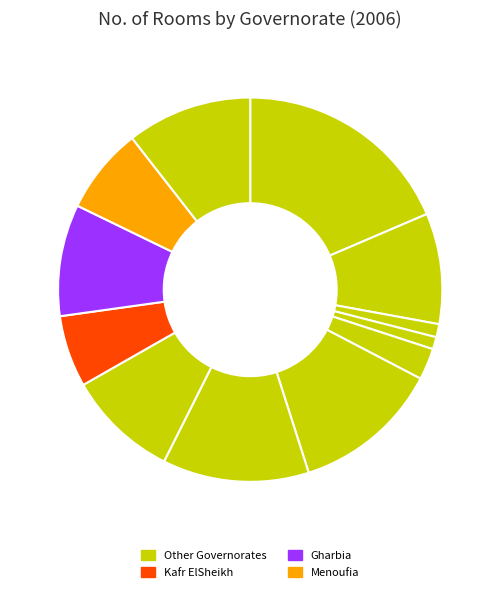

To the nearest percent, what is the difference between the largest and smallest slice percentages?

18%